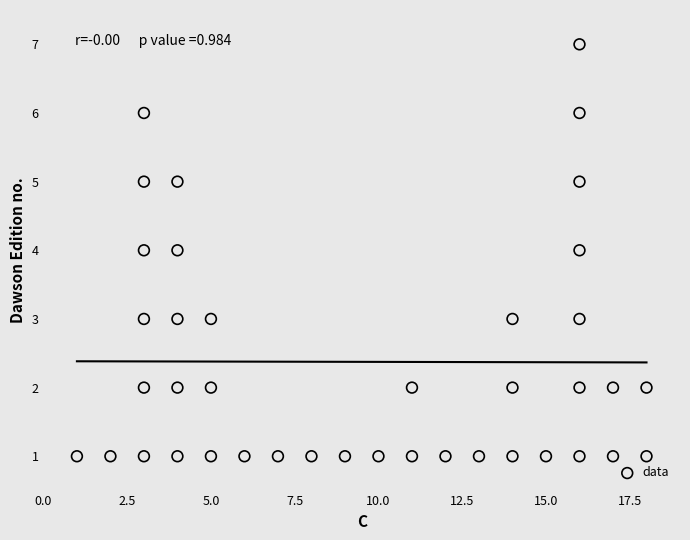

What is the range of X values (max minus min)?

17